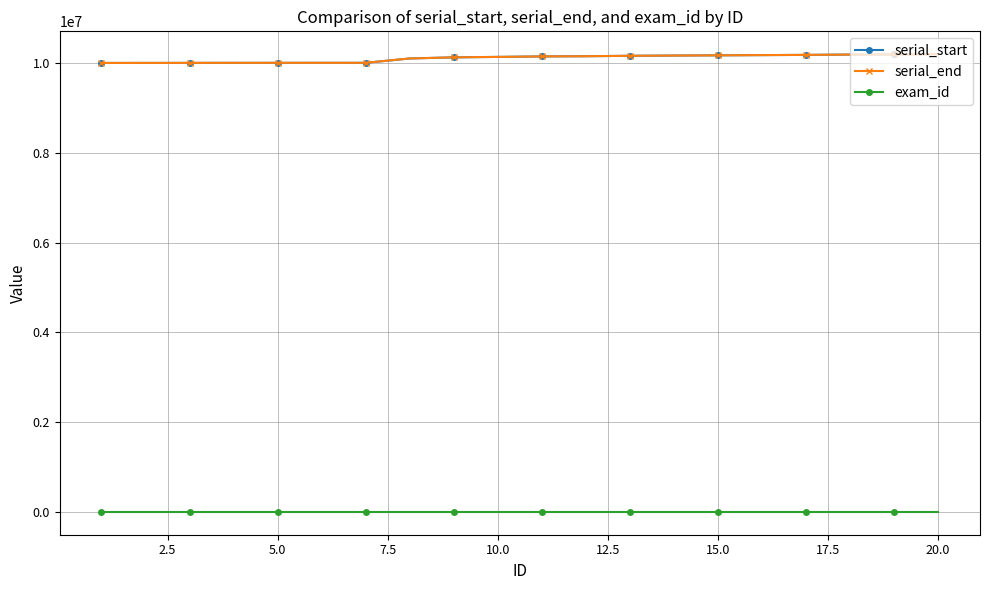

True or false: serial_end and exam_id intersect in this chart.

False